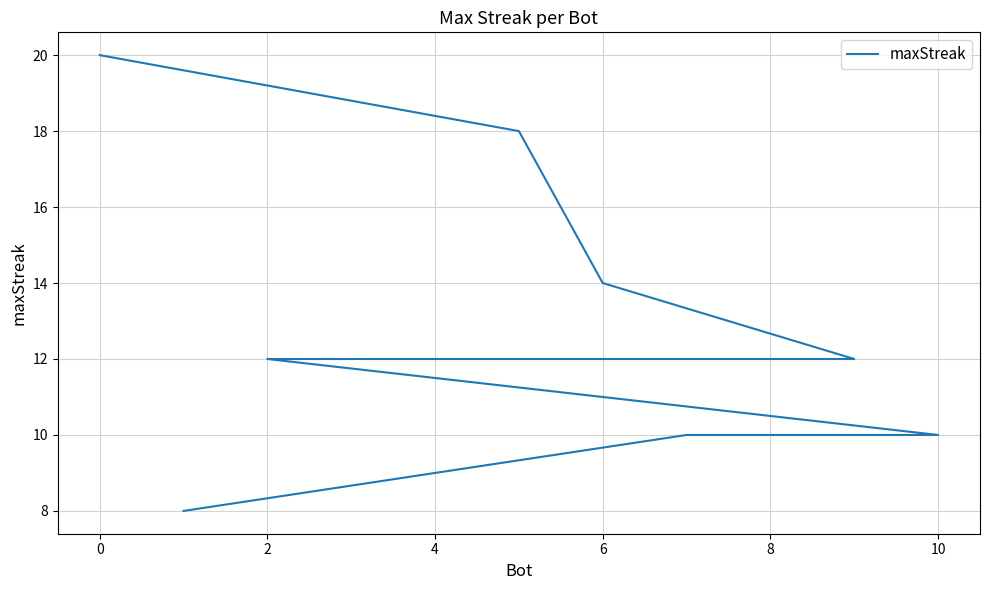

Reading left to right, list all the values displayed in this chart.

20	18	14	12	12	12	12	12	10	10	8